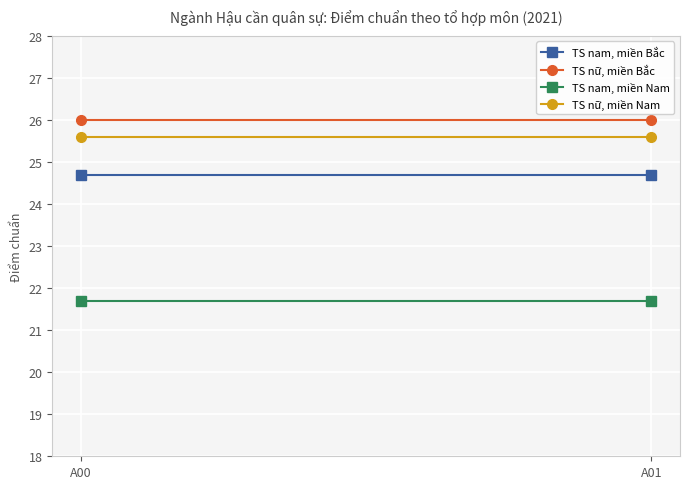

At which label is TS nam, miền Nam closest to 21?

A00